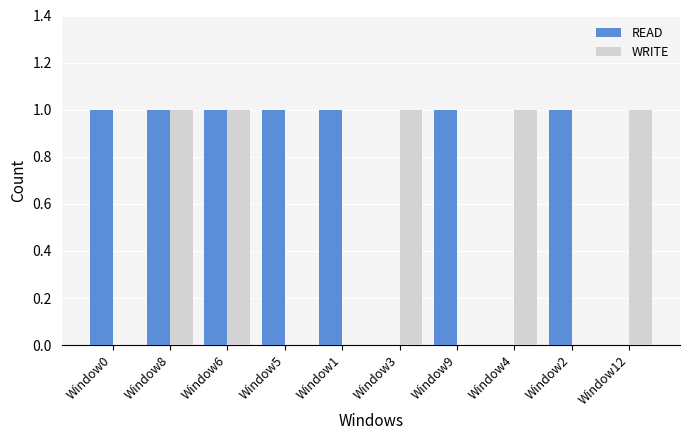

What is the sum of all WRITE values?

5